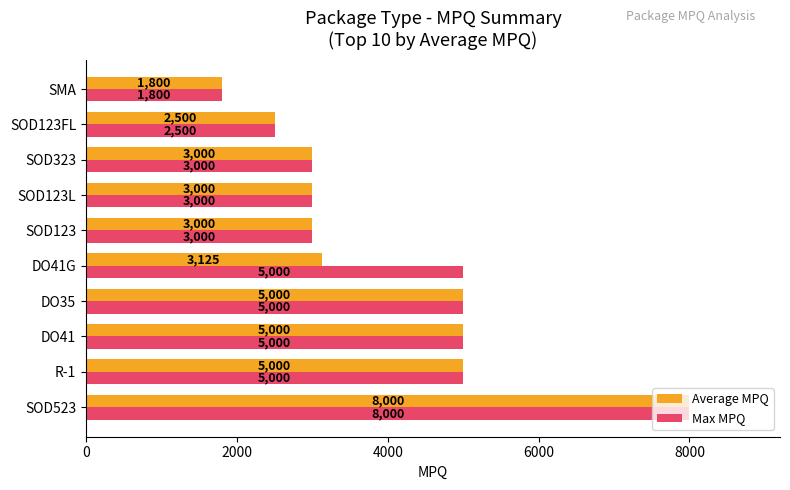

What is the difference between the second highest and second lowest values in the Max MPQ series?

2500